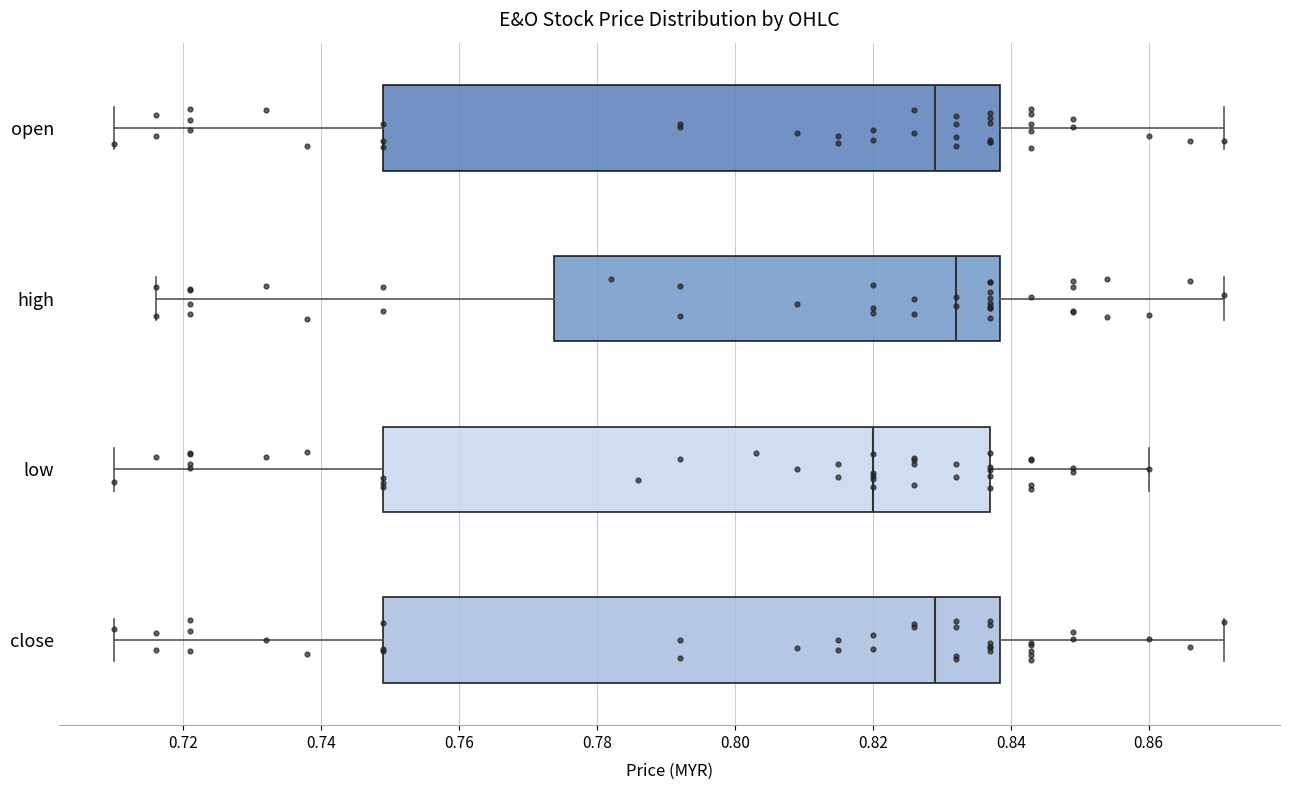

Which box has the furthest to the left median line?

low